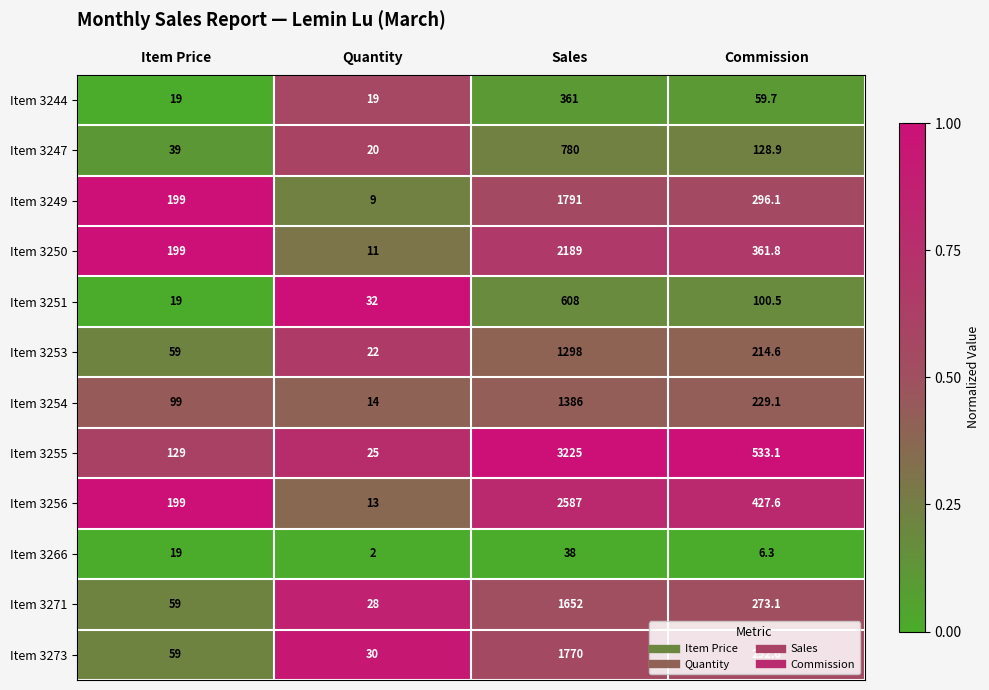

Rank the series by their maximum value, from lowest to highest.

Item 3266, Item 3244, Item 3251, Item 3247, Item 3253, Item 3254, Item 3271, Item 3273, Item 3249, Item 3250, Item 3256, Item 3255